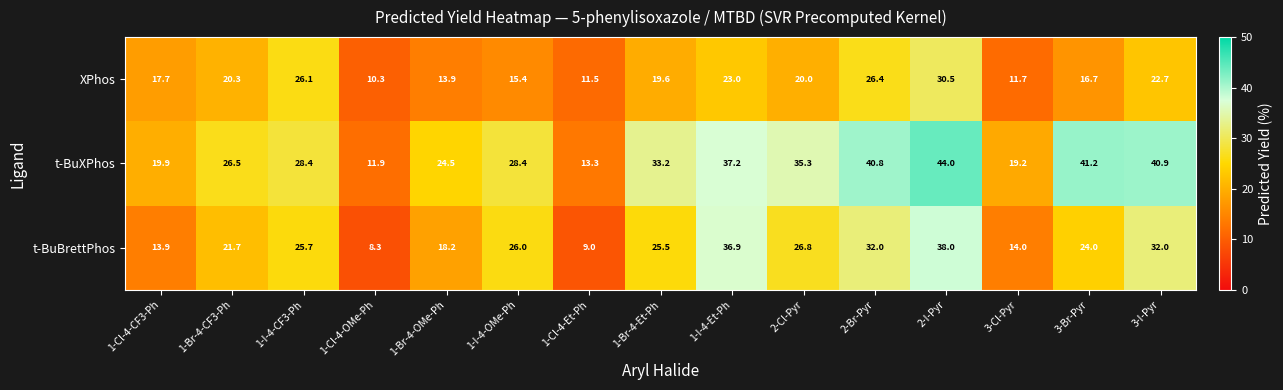

At which label does t-BuBrettPhos first exceed 25?

1-I-4-CF3-Ph